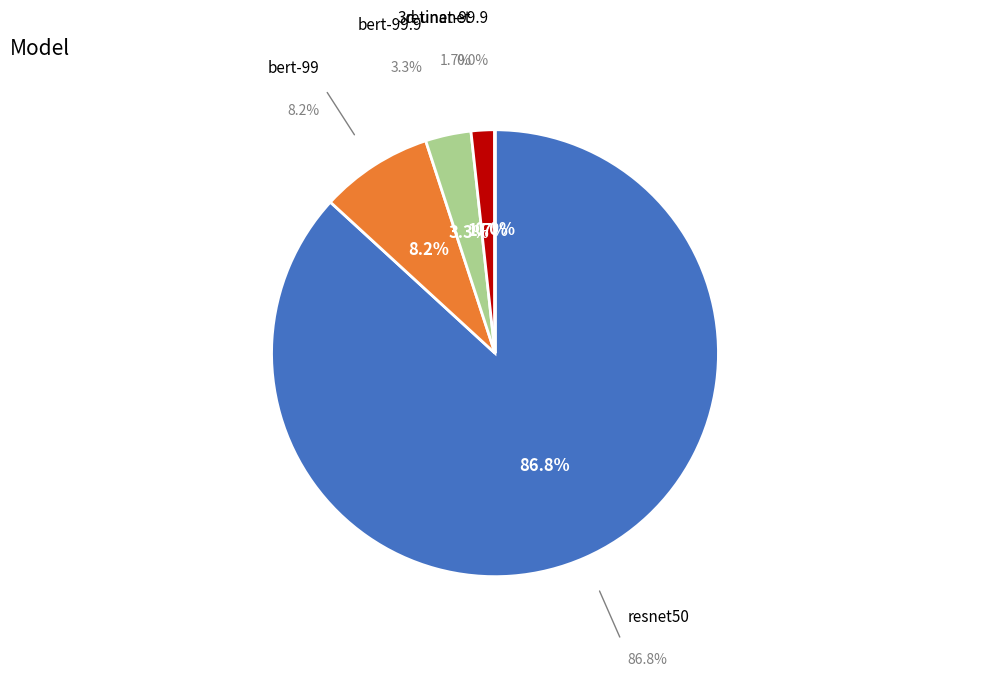

Does resnet50 represent more than half of the total?

Yes